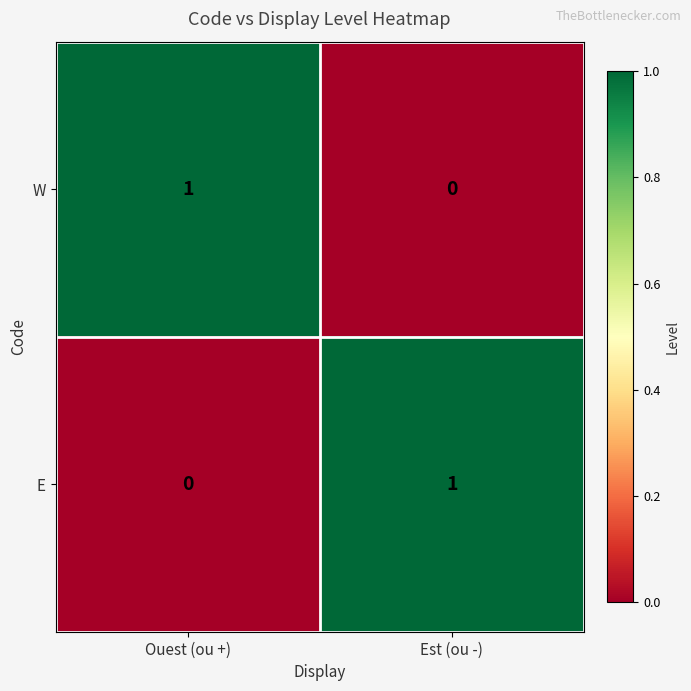

Rank the categories by W value from highest to lowest.

Ouest (ou +), Est (ou -)